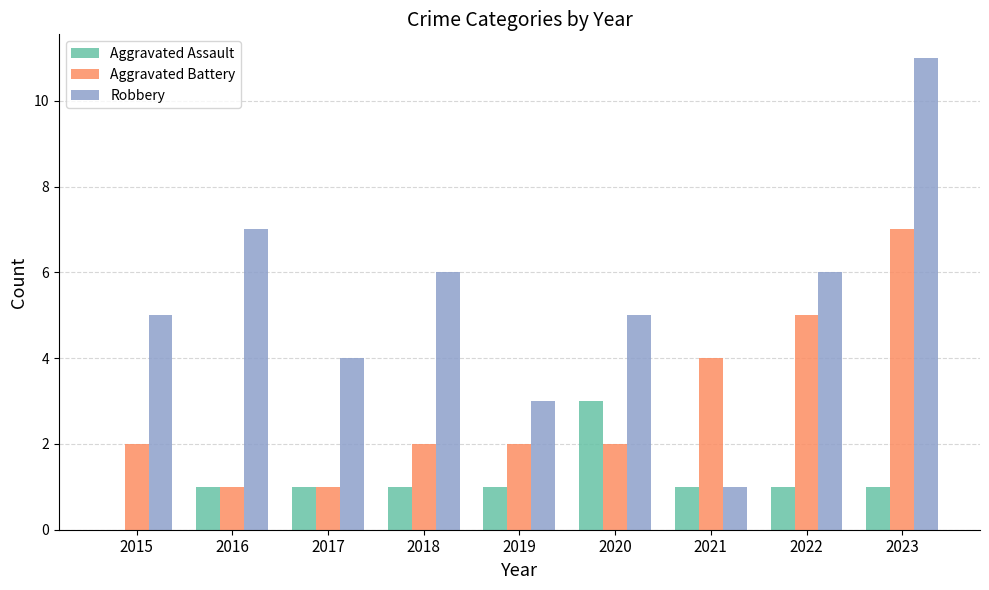

Which series has the largest total across all categories?

Robbery